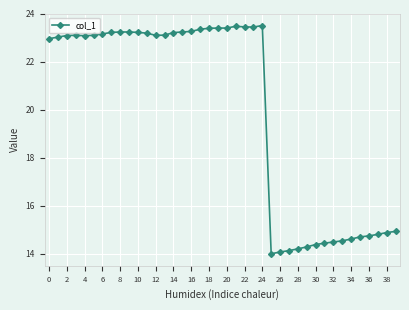

What is the minimum value shown in the chart?

14.0